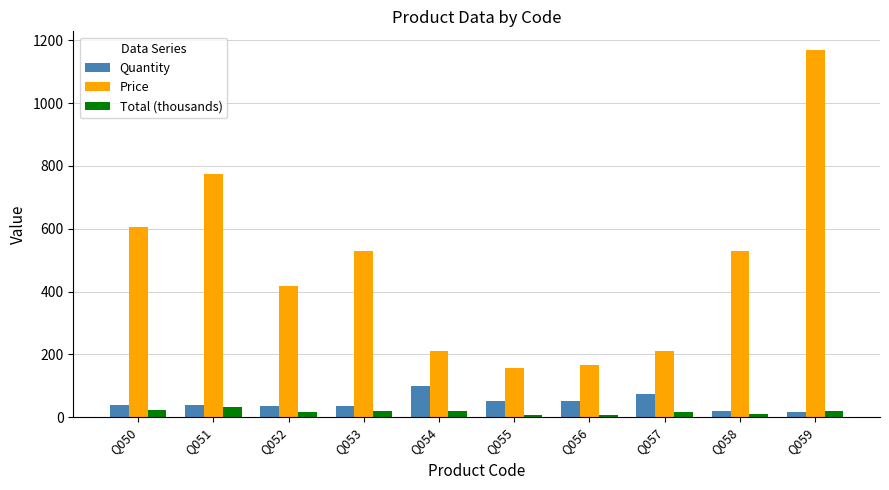

What is the difference between the second highest and second lowest values in the Price series?

607.0